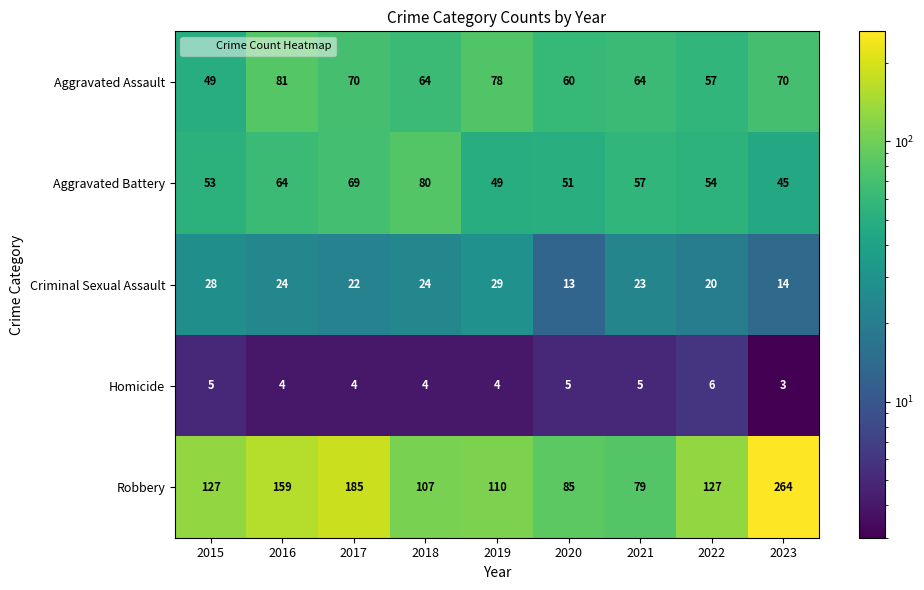

List the series in order of their peak value, highest first.

Robbery, Aggravated Assault, Aggravated Battery, Criminal Sexual Assault, Homicide